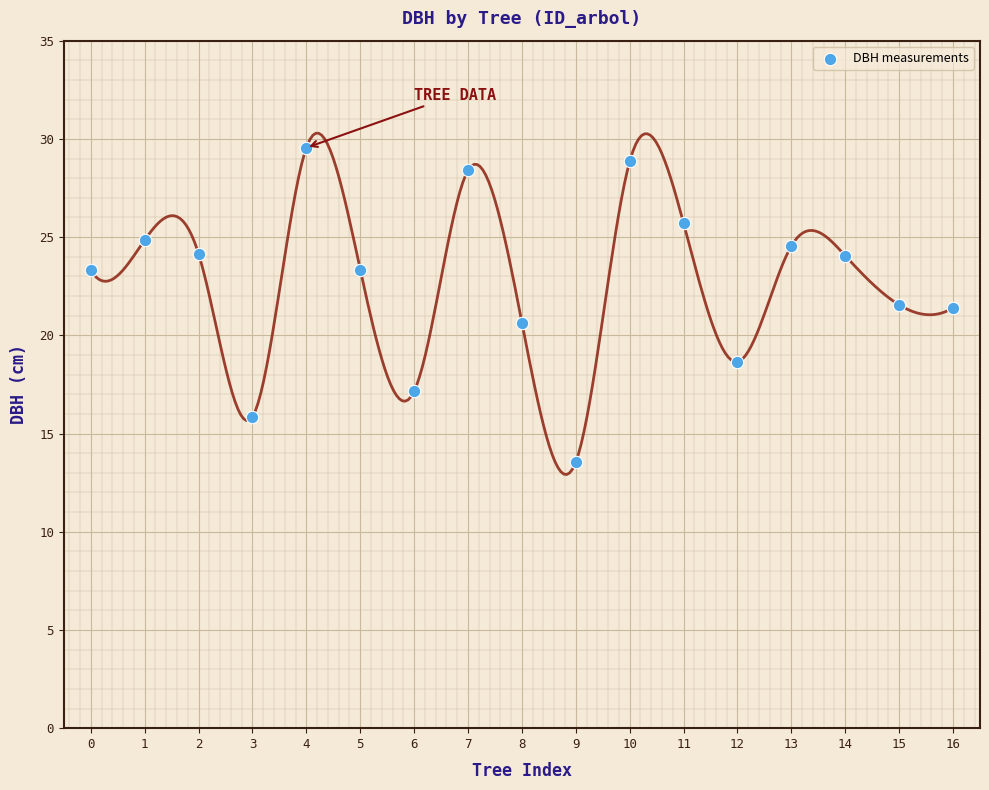

What is the range of Y values (max minus min)?

16.0